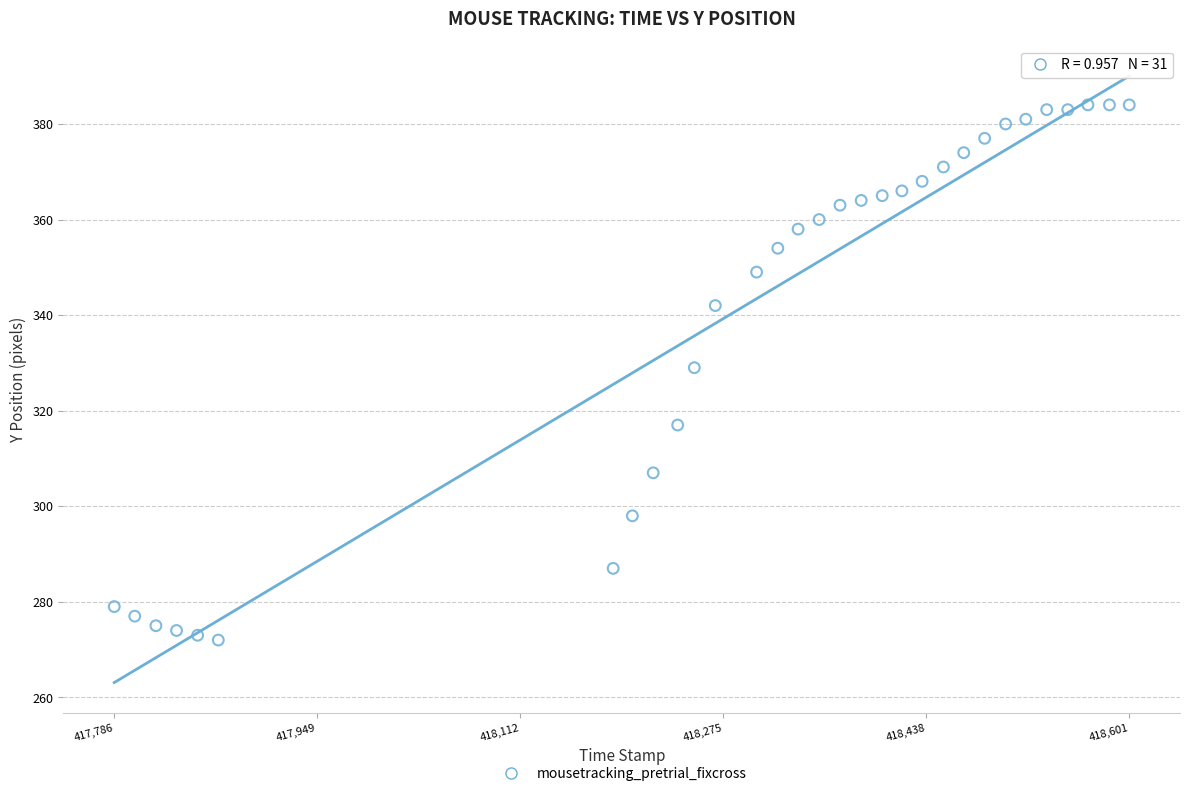

What is the range of Y values (max minus min)?

112